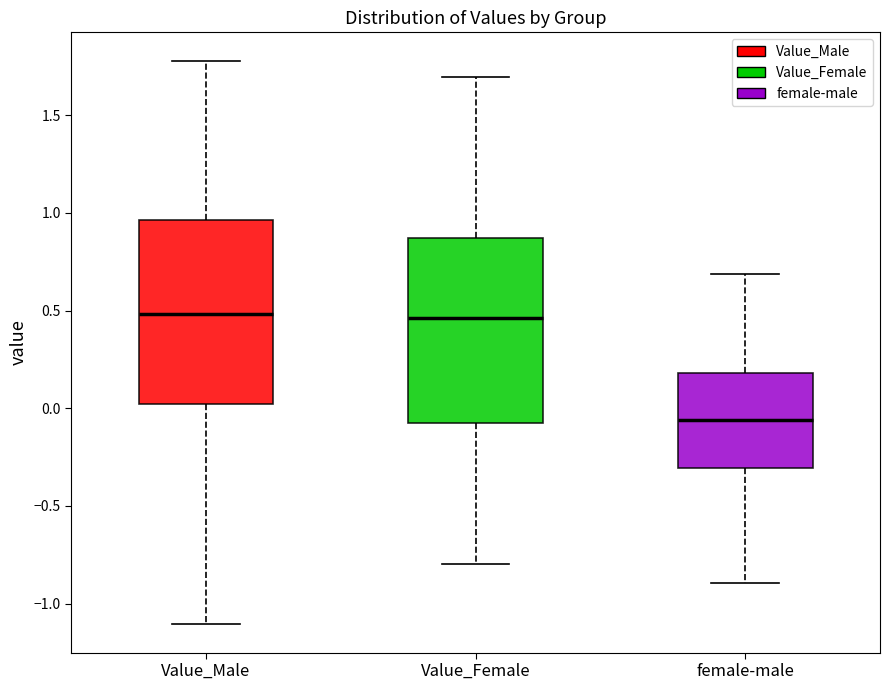

Where does the lower whisker of the box for Value_Male end on the y-axis? The values are not printed on the chart, so give them approximately, as read against the axis.

-1.10